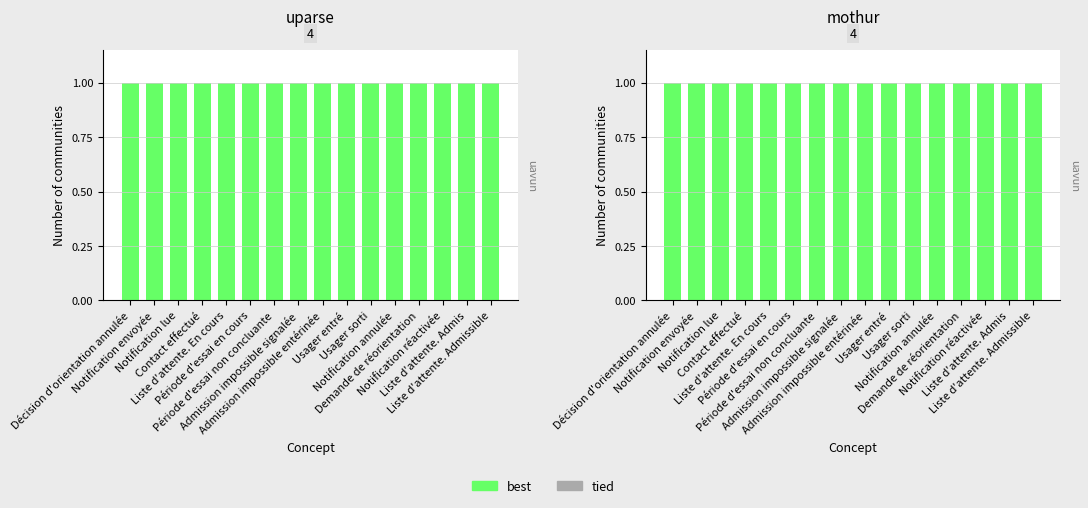

List the series in order of their peak value, highest first.

best, tied